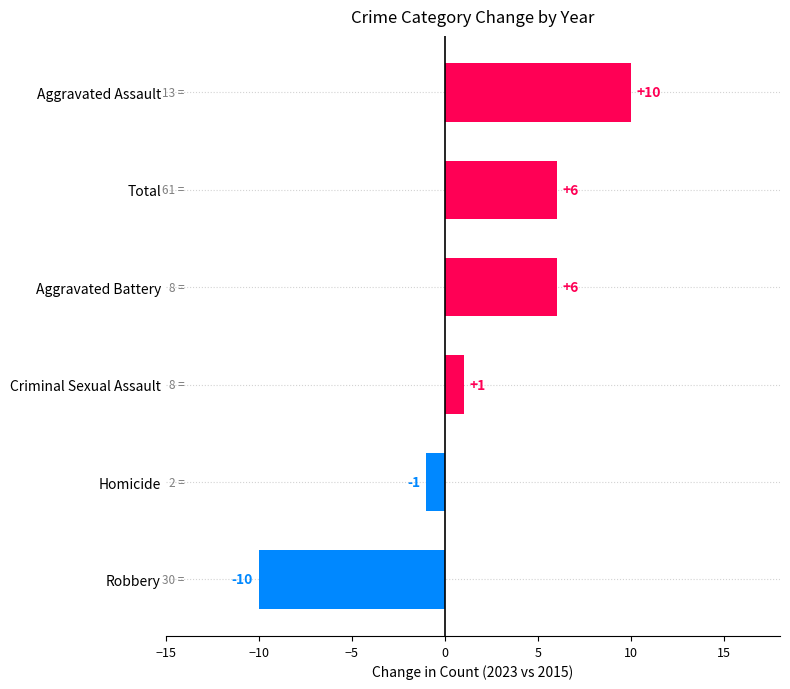

What is the difference between the maximum and minimum values?

20